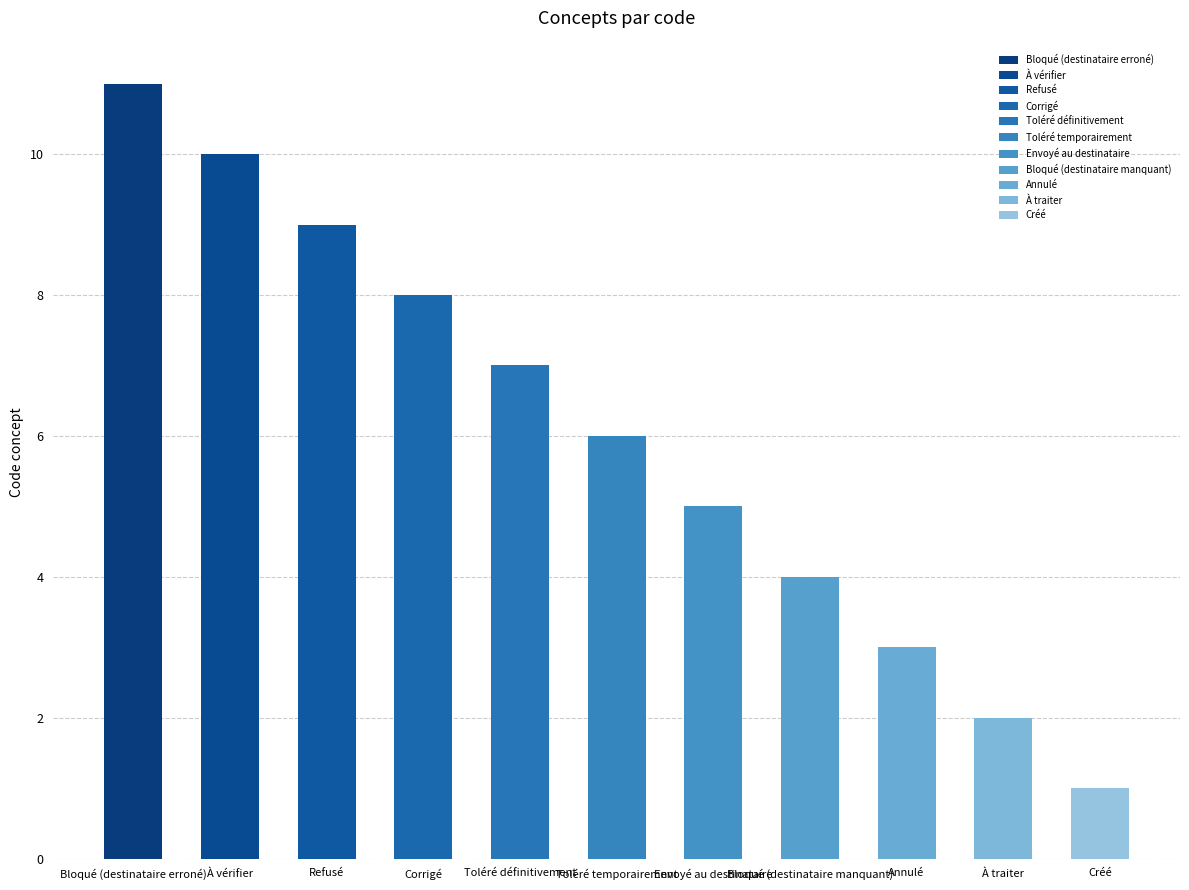

List the labels in order of value, smallest first.

Créé, À traiter, Annulé, Bloqué (destinataire manquant), Envoyé au destinataire, Toléré temporairement, Toléré définitivement, Corrigé, Refusé, À vérifier, Bloqué (destinataire erroné)